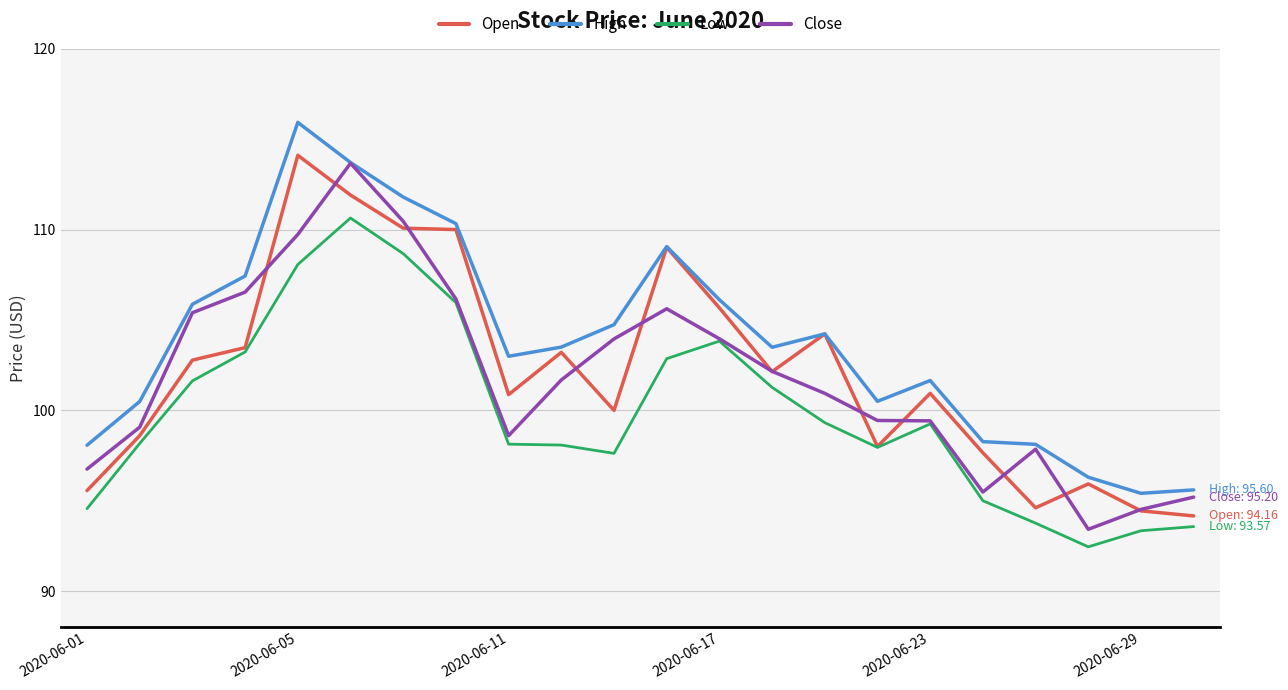

What is the greatest value displayed?

115.9